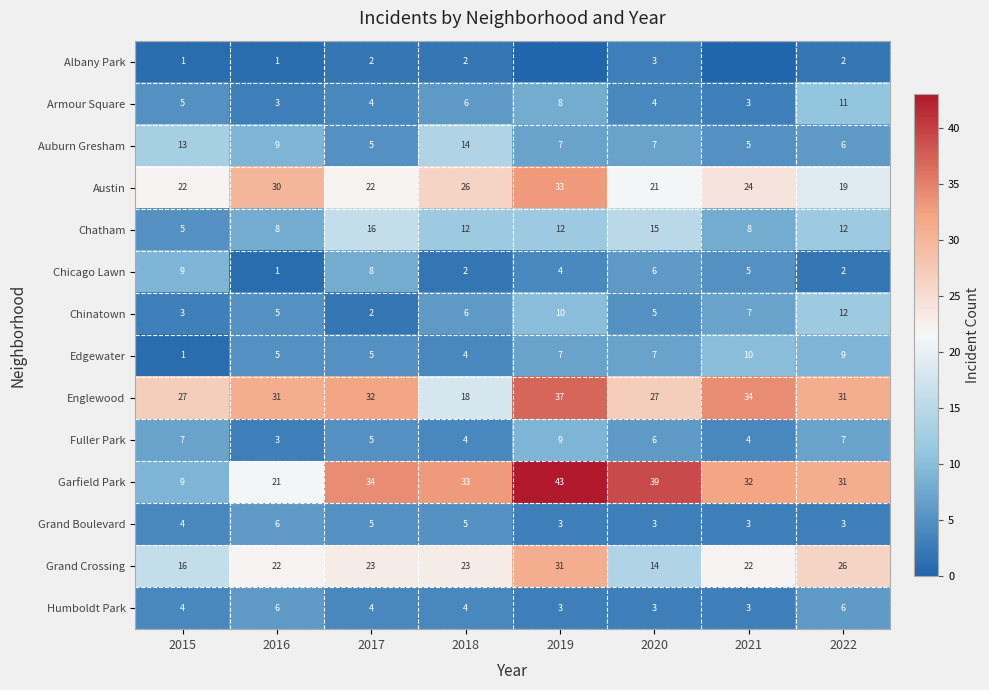

Between 2020 and 2018, which is larger?

2020